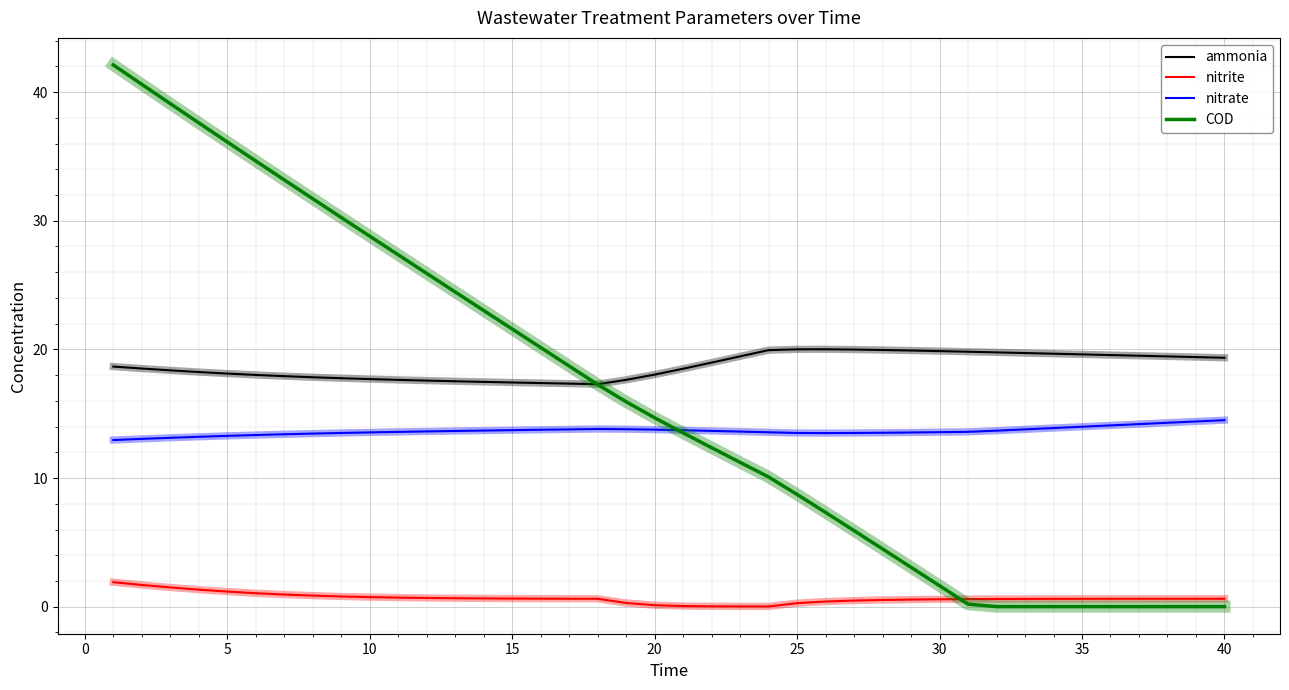

How many times do ammonia and COD cross each other?

1